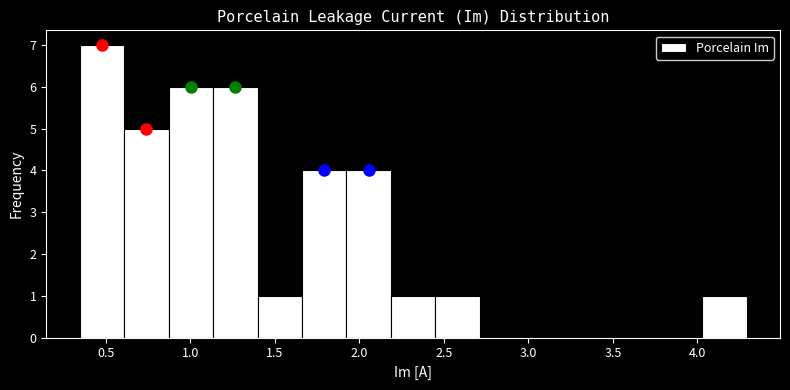

How tall is the bar that spans 4.05 to 4.30 on the x-axis? Neither the bar edges nor the heights are printed on the chart, so give them approximately, as read against the axes.

1